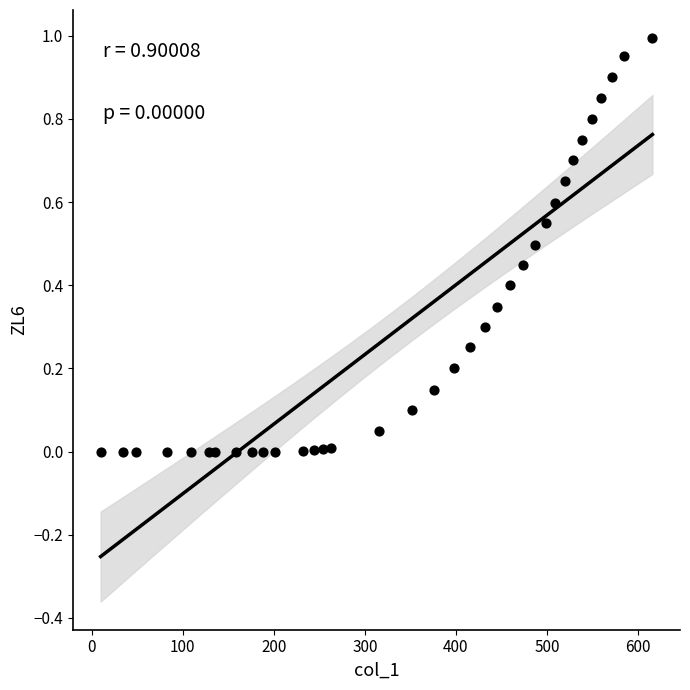

What is the range of X values (max minus min)?

606.3